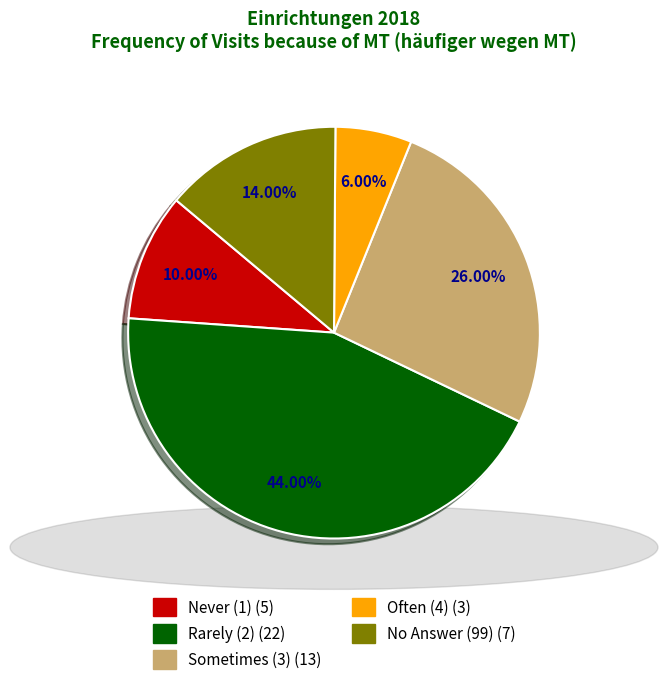

Is there any slice that represents more than half of the pie?

No